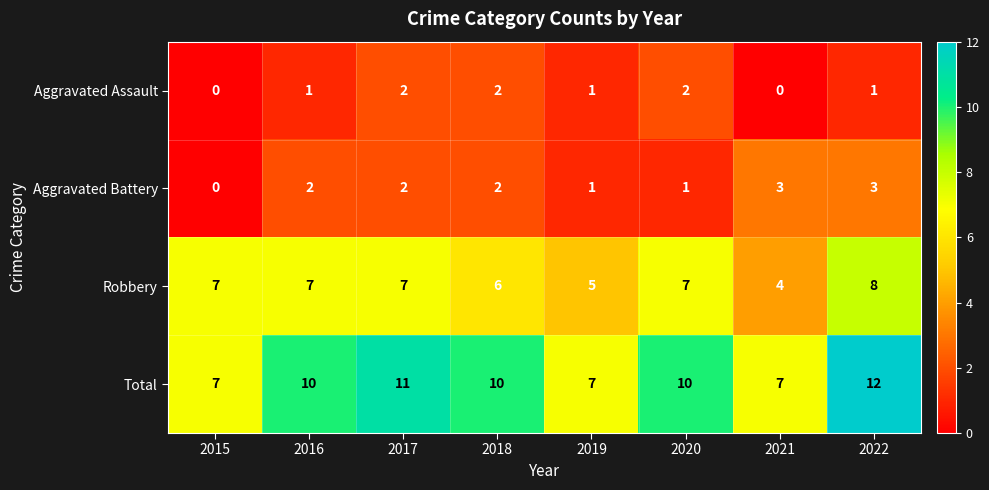

How many distinct data groups are displayed?

4